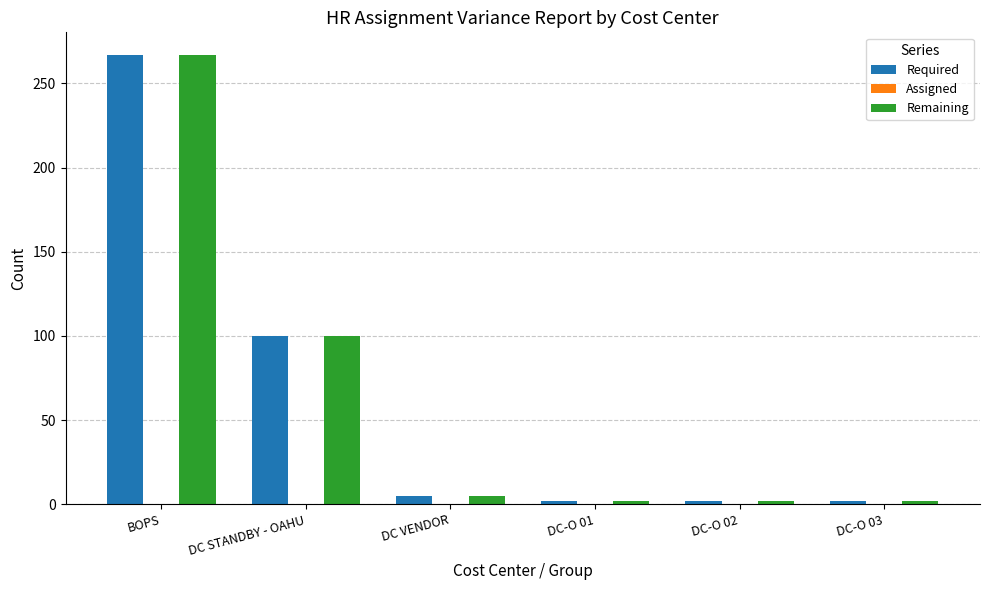

True or false: Required has a value of 267 at BOPS.

True